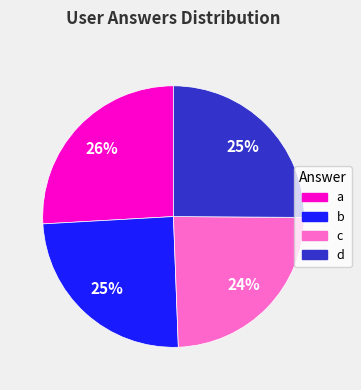

Which category has the biggest portion of the pie?

a